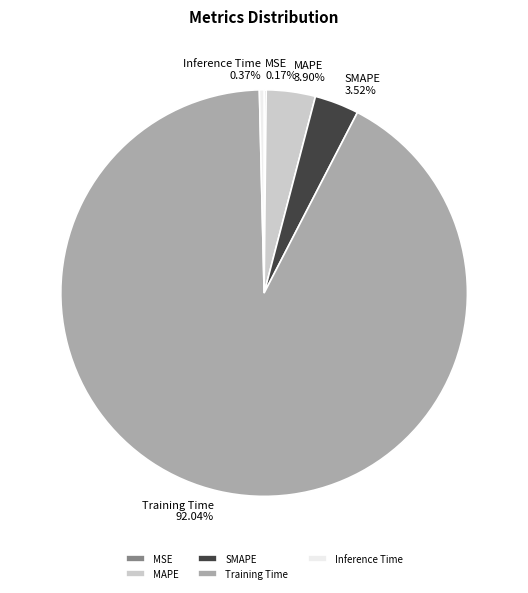

Which category accounts for the majority?

Training Time